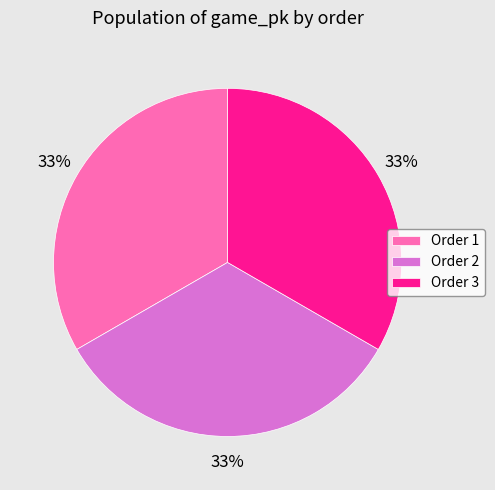

What is the ratio of the value at Order 3 to the value at Order 1?

1.0